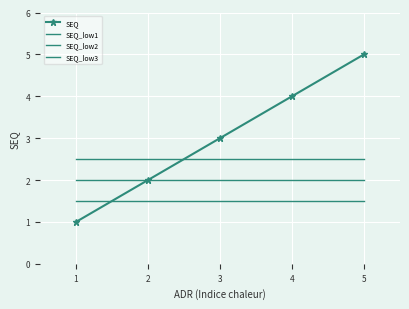

At how many categories does at least one series exceed 1?

5